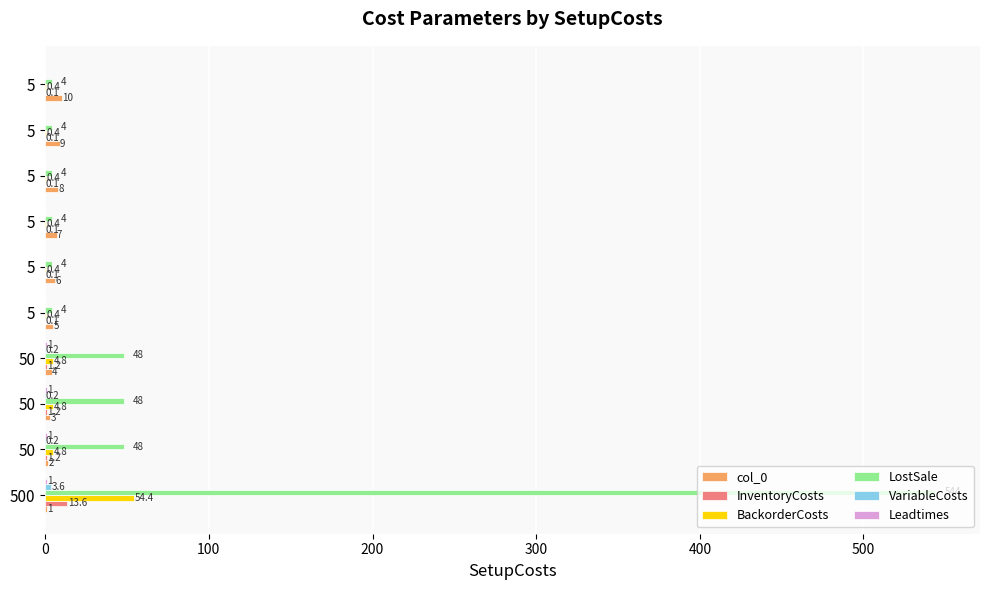

How many series are shown in this chart?

6